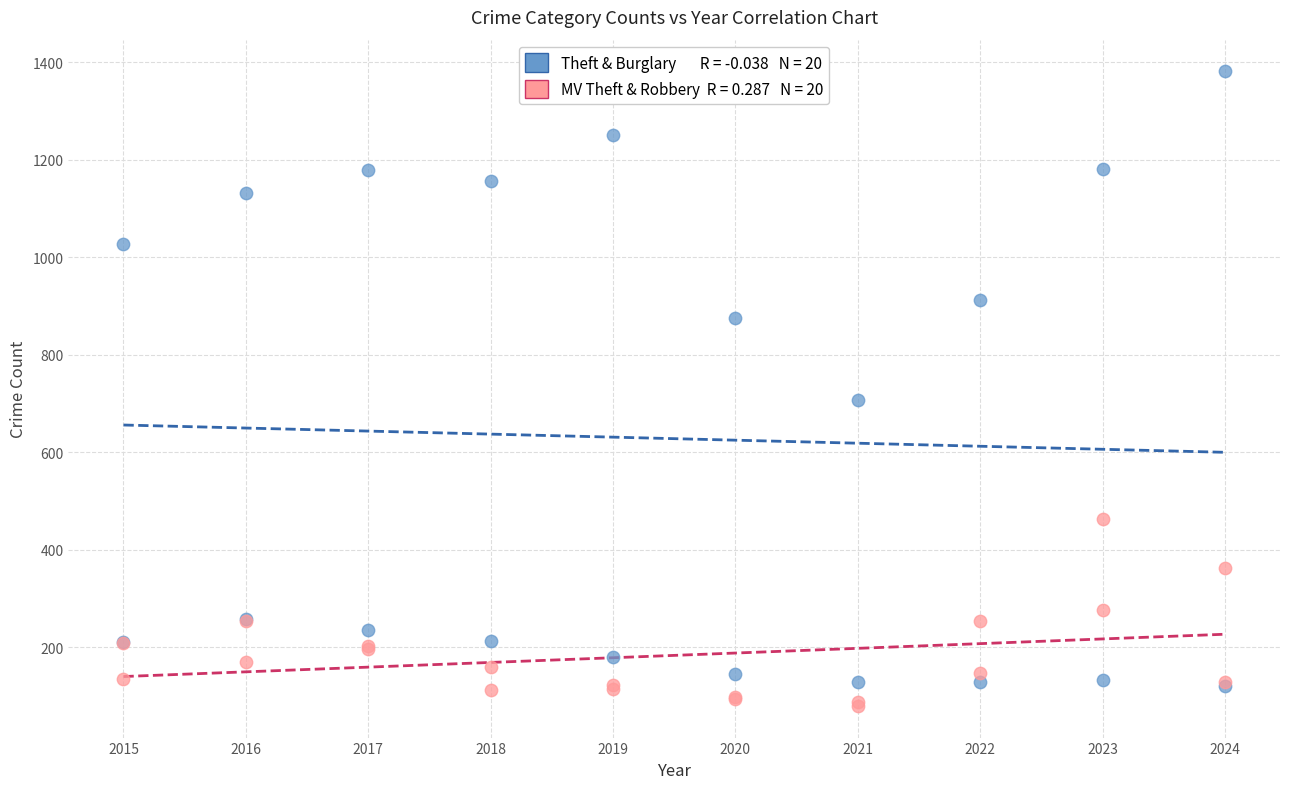

Across all series, what Y value is closest to 730?

708